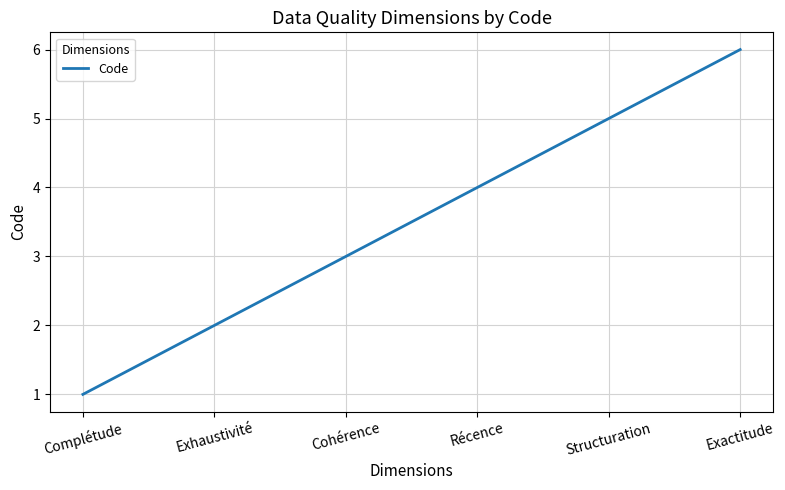

Which category has the lowest value across all series?

Complétude